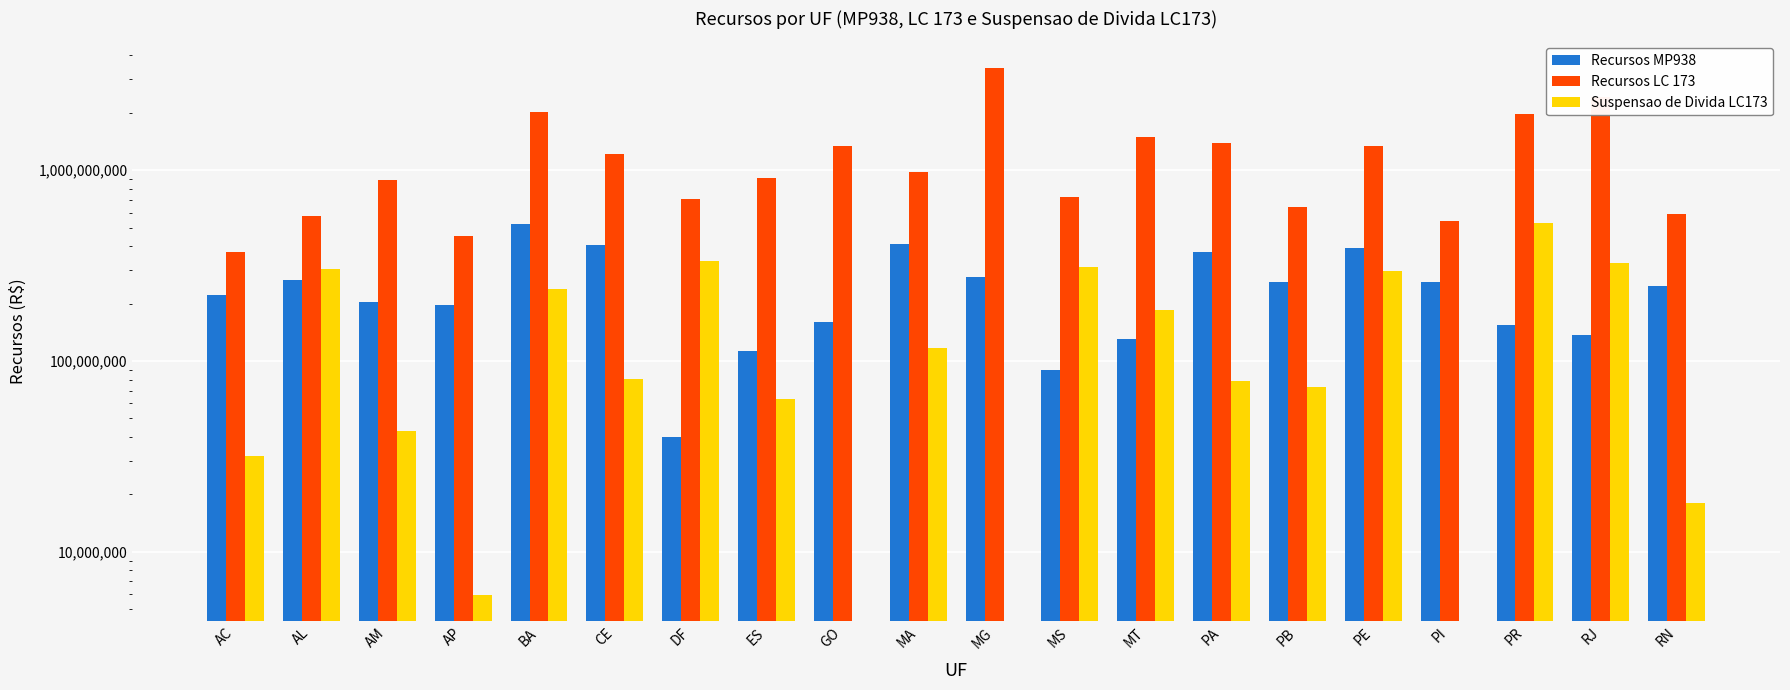

At how many categories does at least one series exceed 1805392300?

4